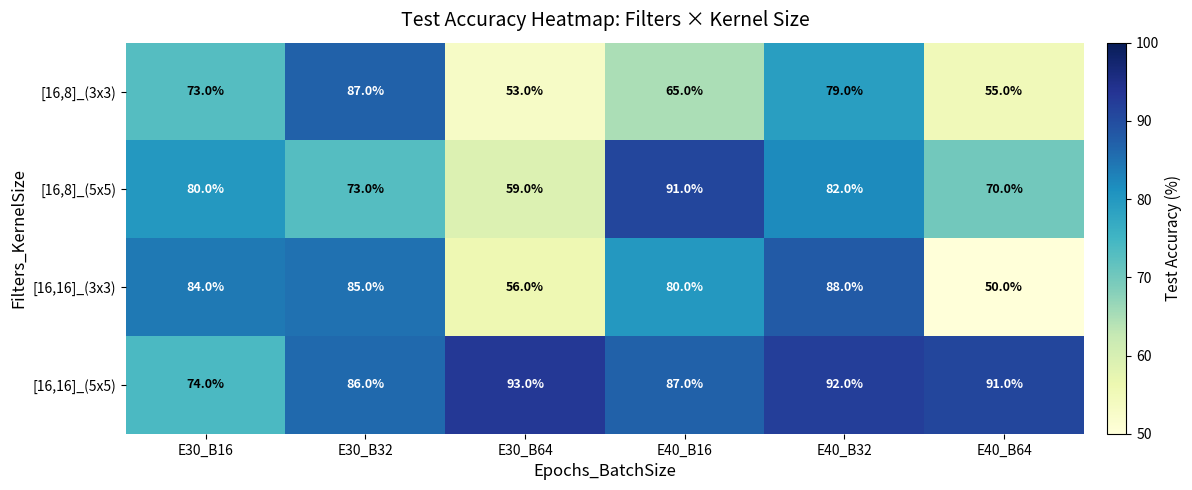

Is the value of [16,16]_(3x3) at E40_B16 greater than the value of [16,16]_(5x5) at E40_B32?

No